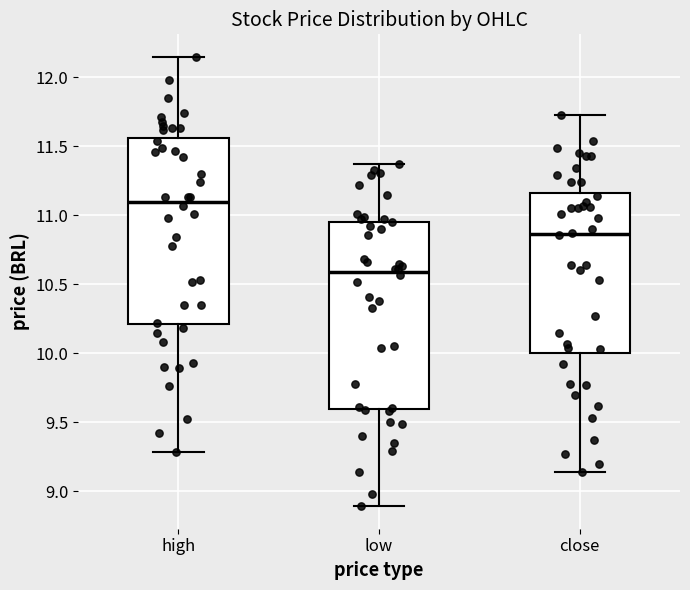

Reading left to right, read every box against the y-axis: the position of its median line, the range the box covers, and the ends of its whiskers. The values are not printed on the chart, so give them approximately, as read against the axis.

high: median 11.10, box 10.20 to 11.55, whiskers 9.30 to 12.15
low: median 10.60, box 9.60 to 10.95, whiskers 8.90 to 11.35
close: median 10.85, box 10.00 to 11.15, whiskers 9.15 to 11.75